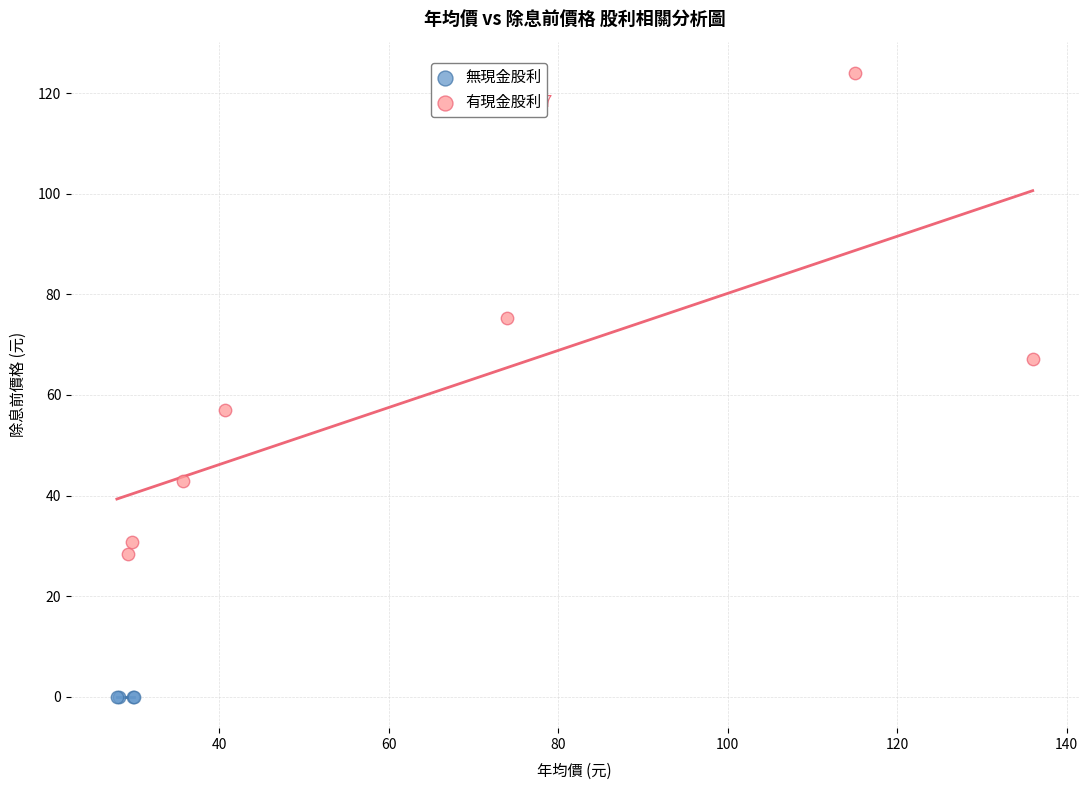

Which series contains the lowest Y value?

無現金股利